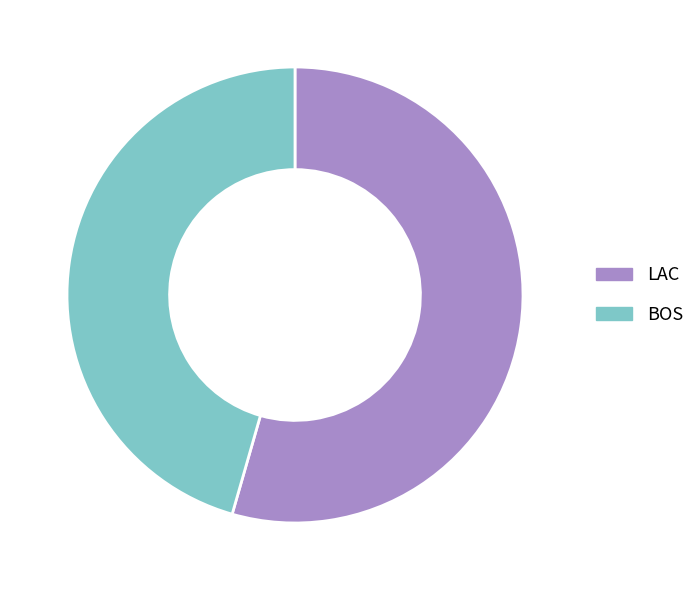

Combined, do BOS and LAC account for over 50%?

Yes